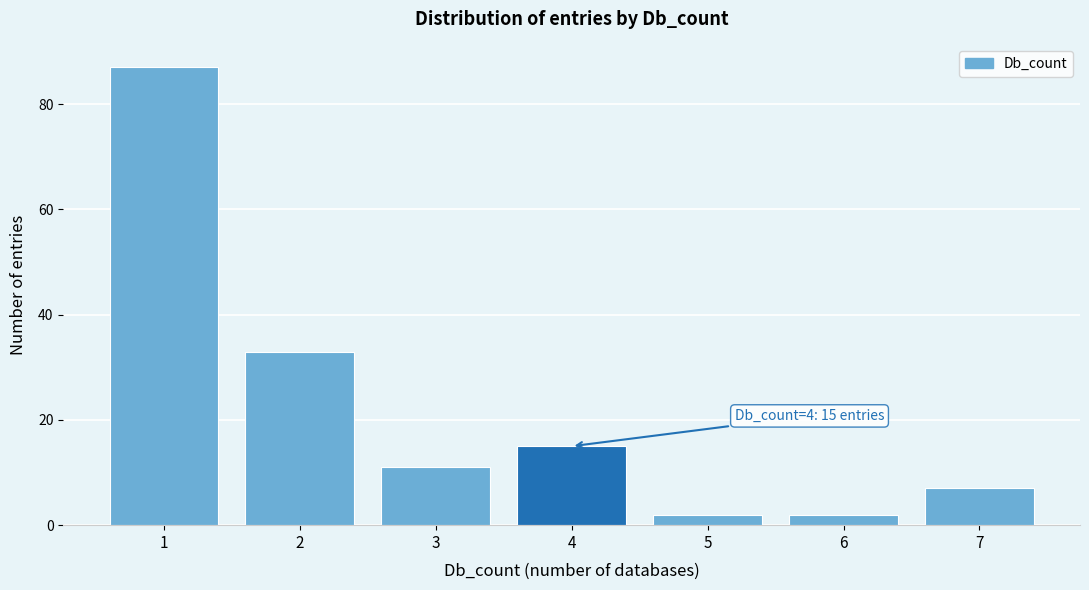

Reading left to right, transcribe all the data shown in this chart.

87	33	11	15	2	2	7